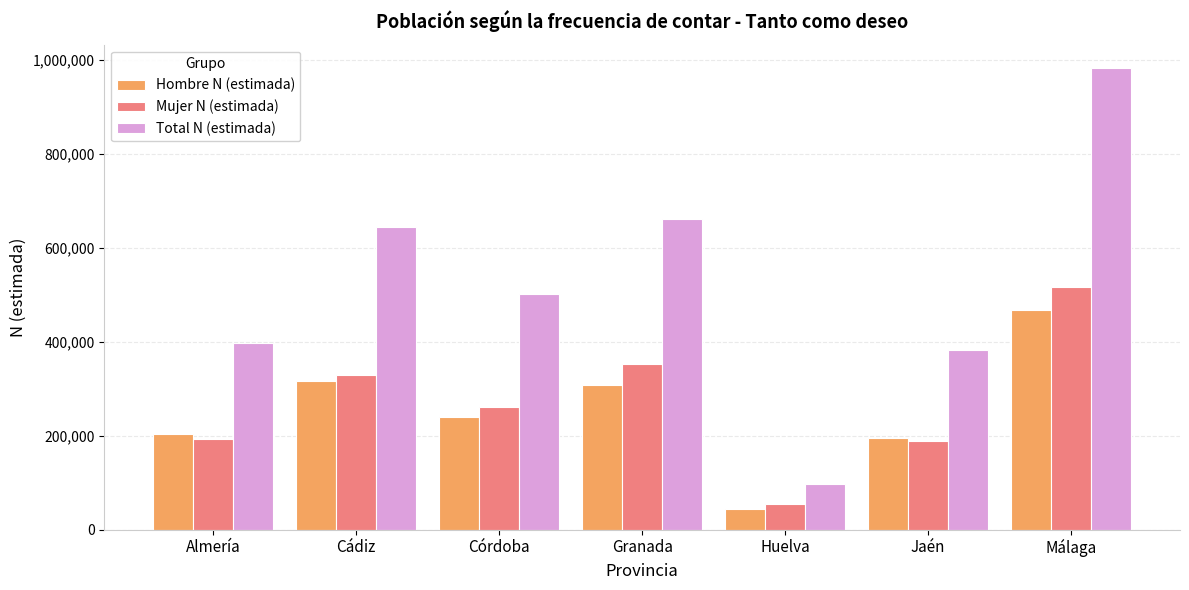

Which series changed the most between Cádiz and Granada?

Mujer N (estimada)